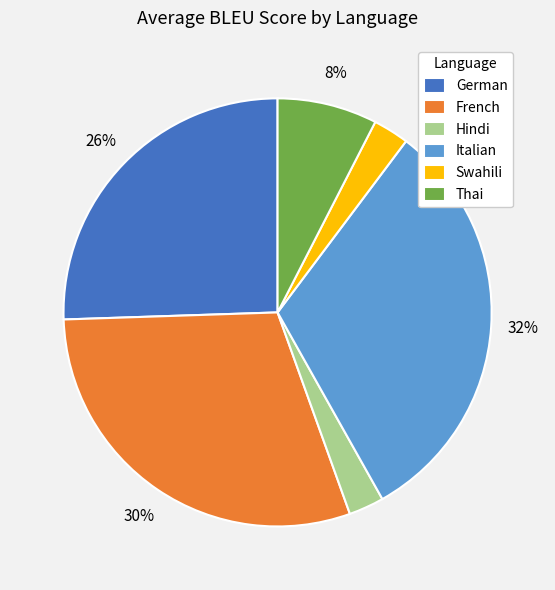

Is the sum of German and Hindi greater than half?

No